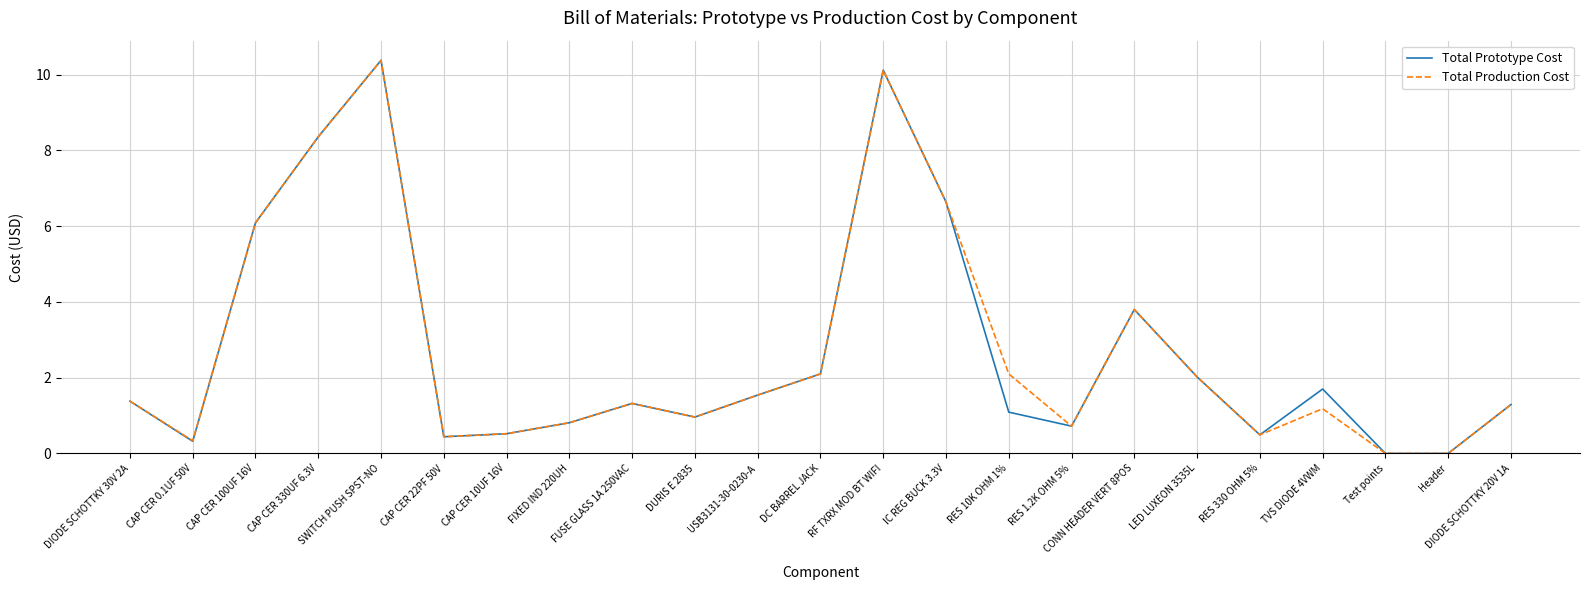

Is the value of Total Prototype Cost at FIXED IND 220UH greater than the value of Total Production Cost at RES 10K OHM 1%?

No